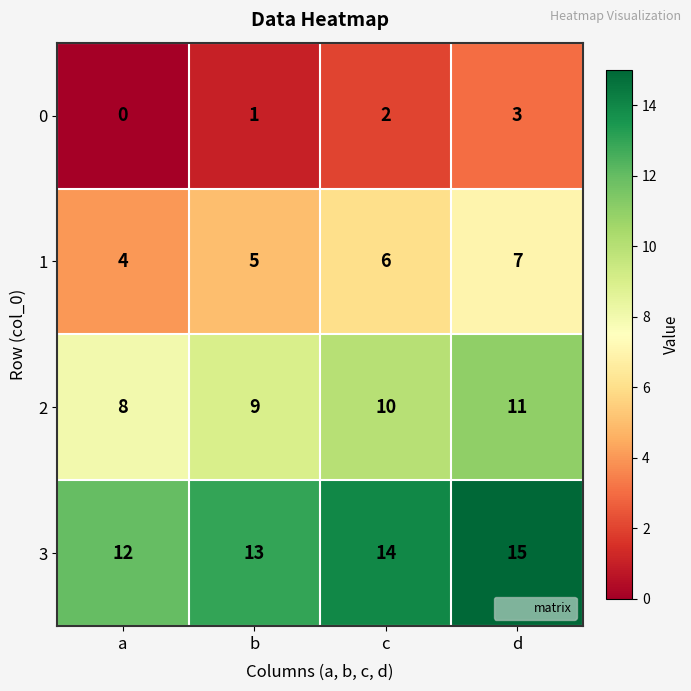

At d, list the series in order from smallest to largest.

0, 1, 2, 3